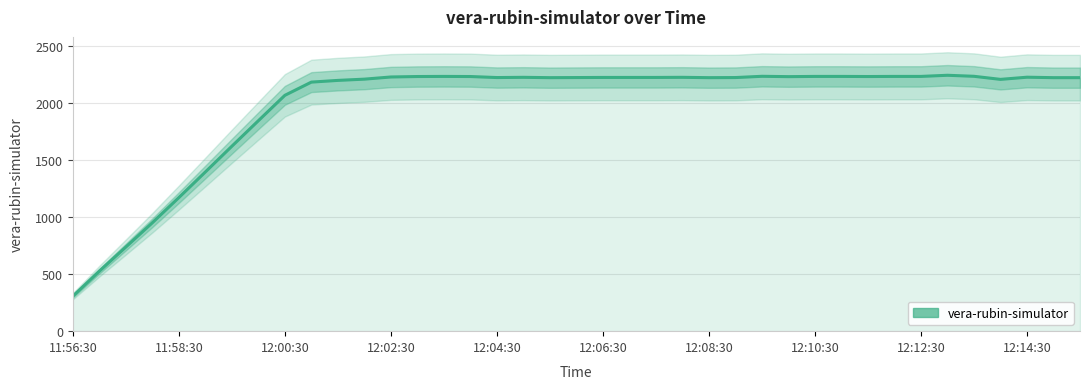

Read the value at 17.

2229